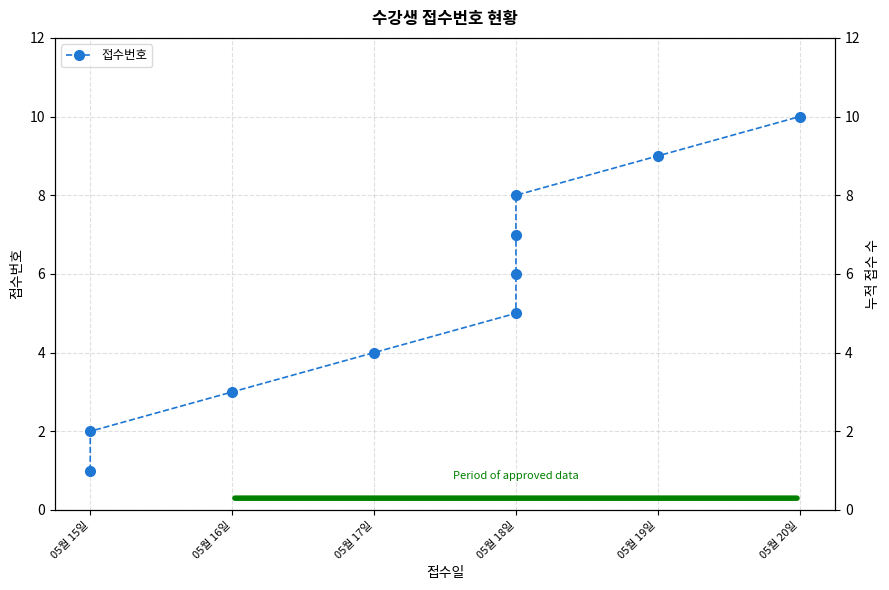

How many values are between 3 and 8?

6